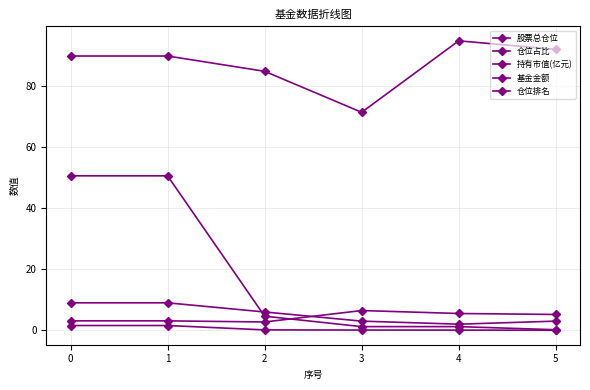

How many lines are shown in the chart?

5